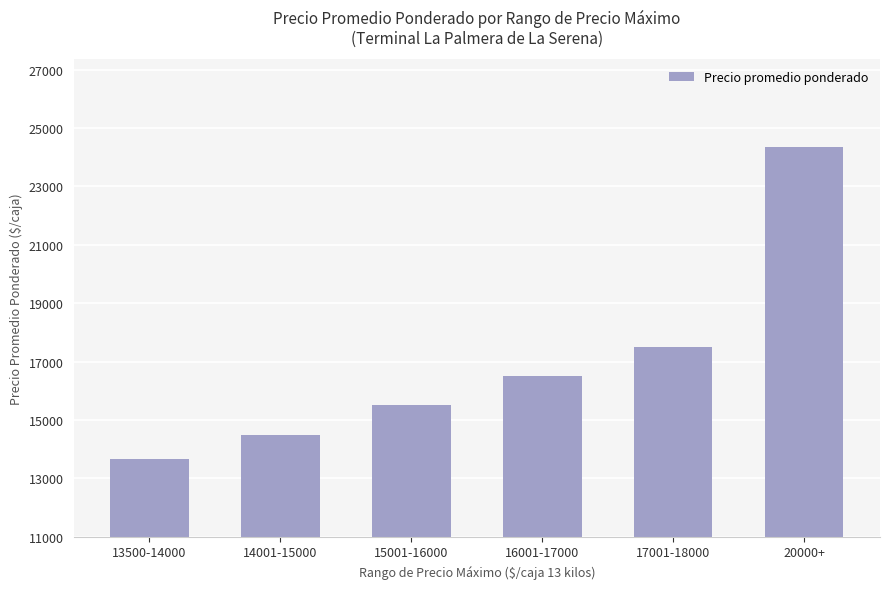

What is the label of the 1st bar from the left?

13500-14000